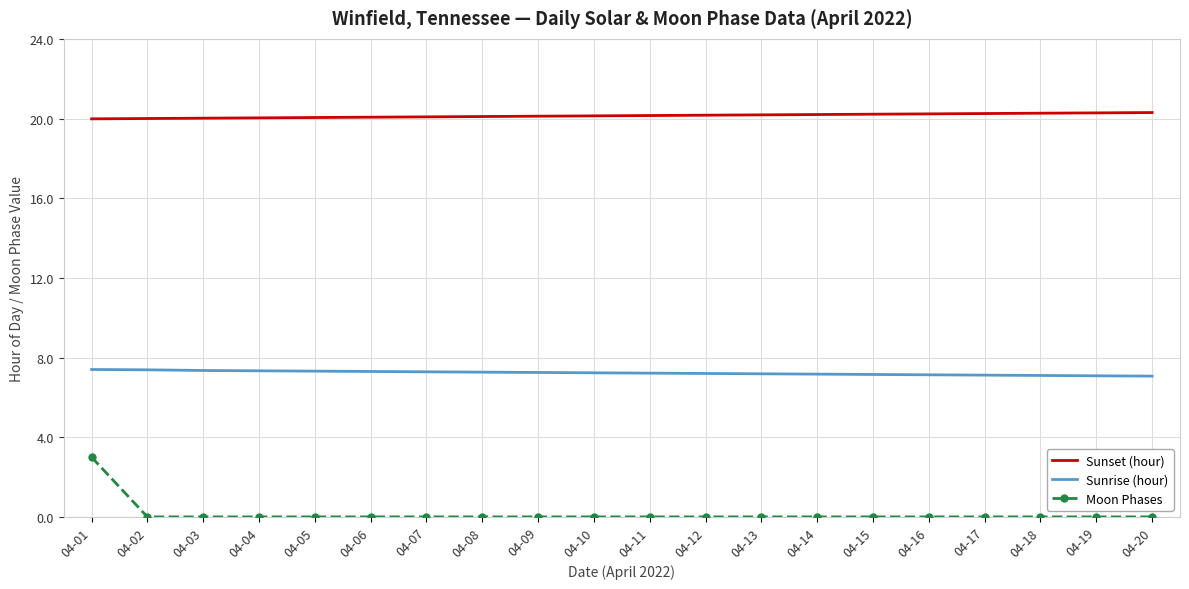

True or false: Sunset (hour) and Moon Phases cross at least once.

False